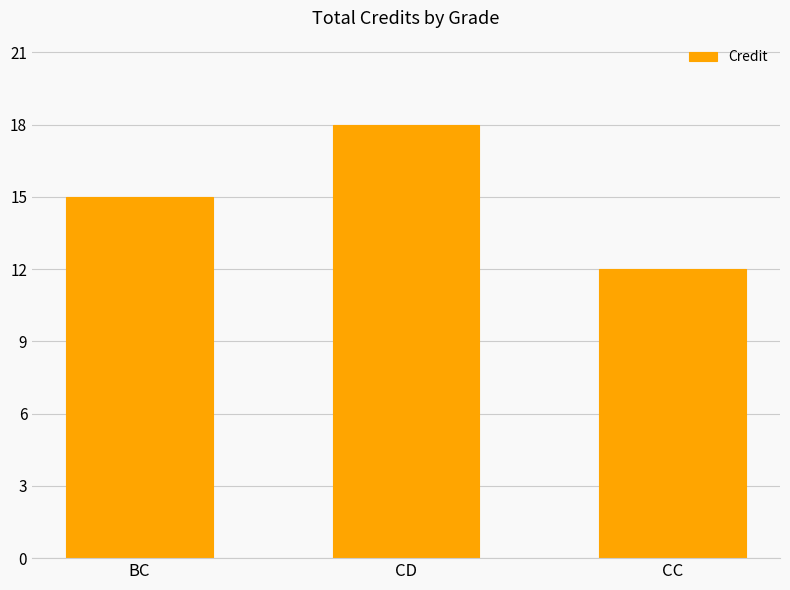

Count the number of categories in the chart.

3